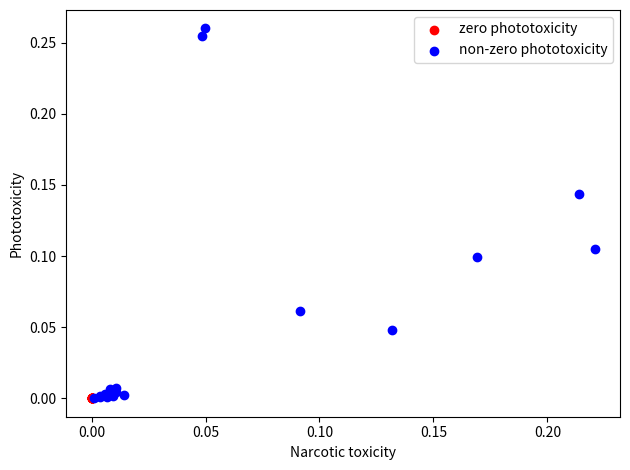

Which series reaches the maximum Y coordinate?

non-zero phototoxicity